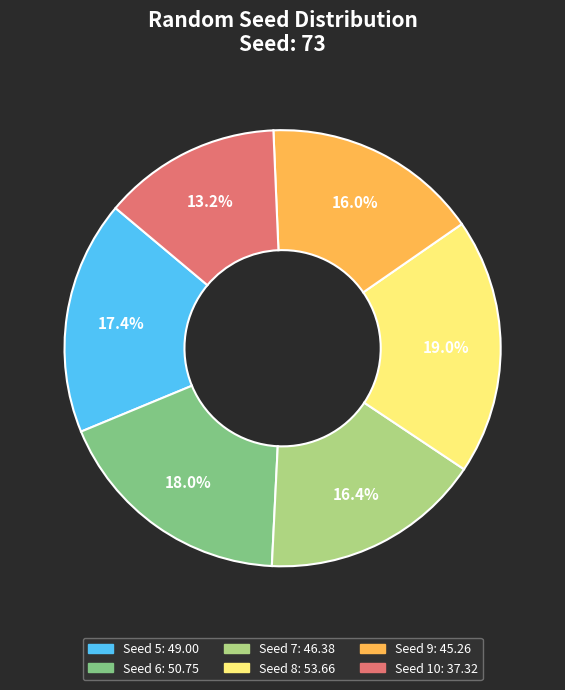

To the nearest percent, what is the difference between the largest and smallest slice percentages?

6%